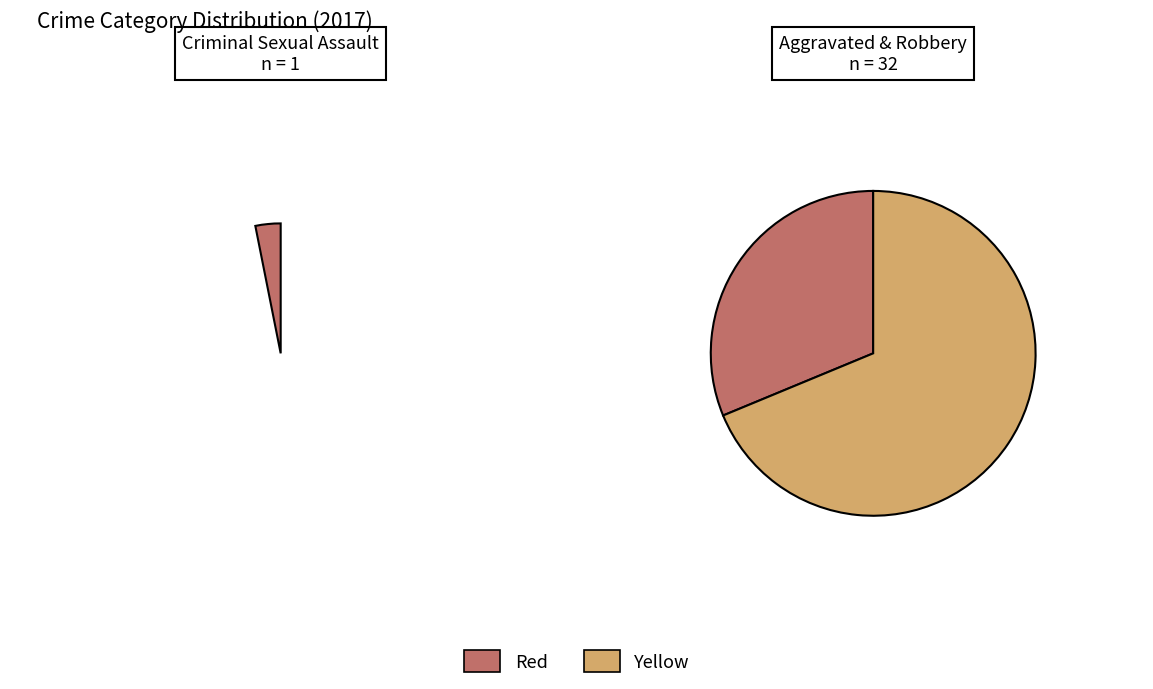

Is it true that Criminal Sexual Assault is 8% of the pie?

False